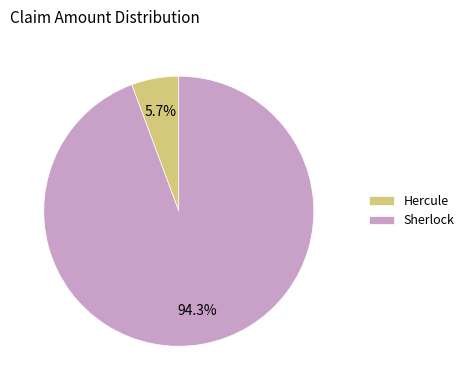

To the nearest percent, what percentage of the pie is Sherlock?

94%